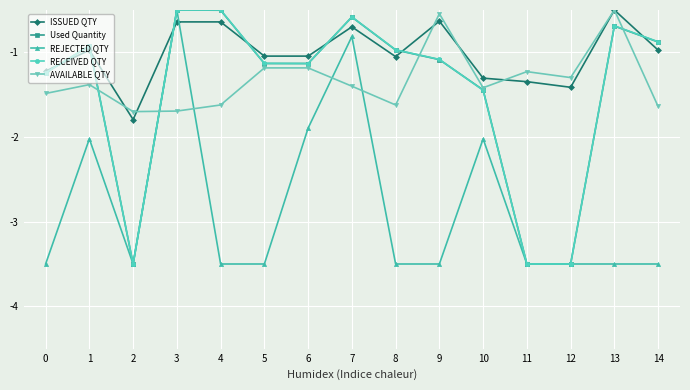

Does the chart have visible grid lines?

Yes